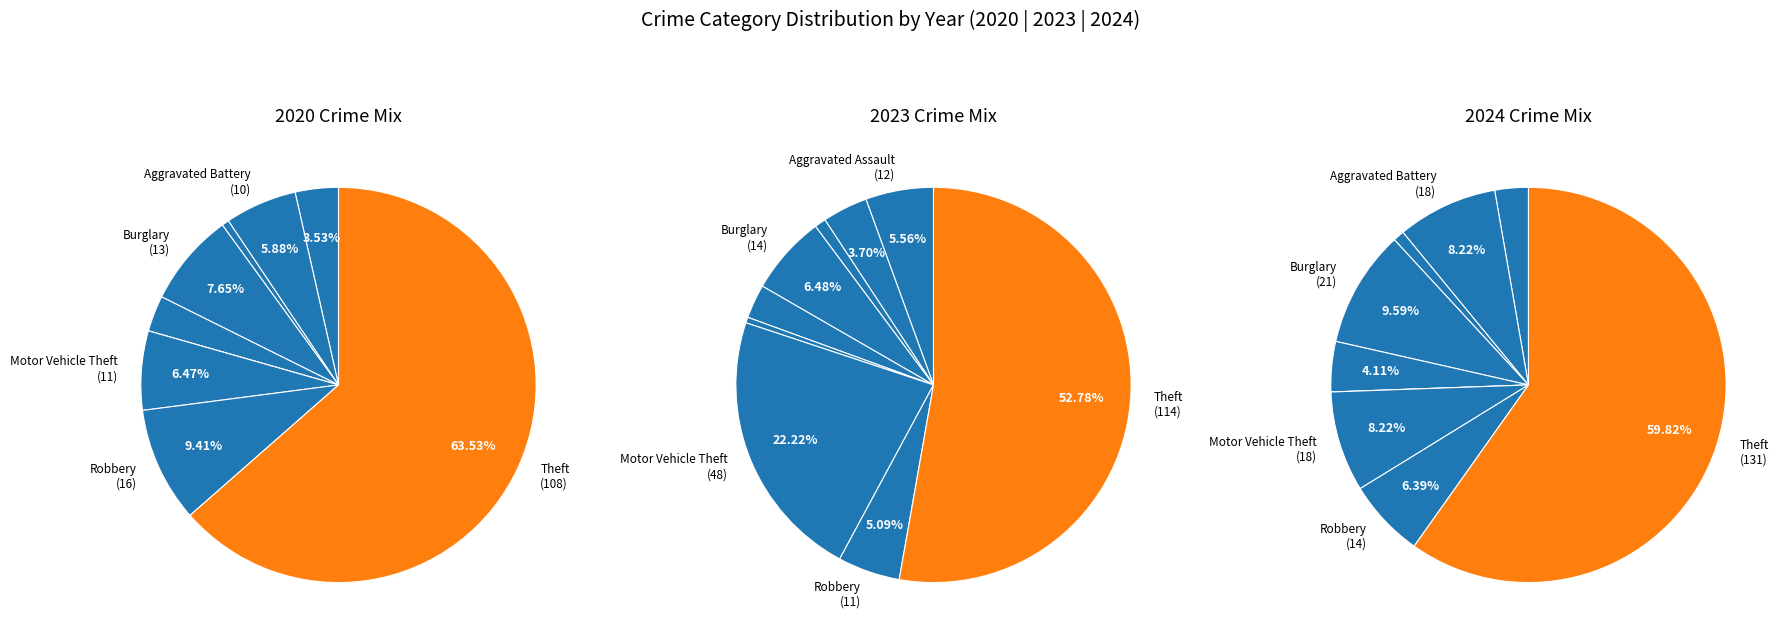

To the nearest percent, what is the average slice percentage?

11%